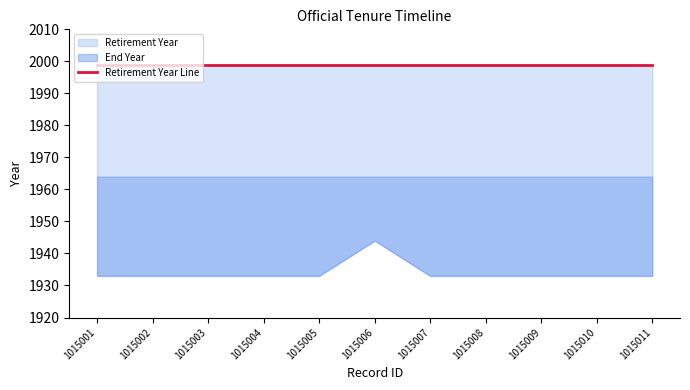

Reading left to right, what are all the values shown in this chart?

Start Year: 1933	1933	1933	1933	1933	1944	1933	1933	1933	1933	1933
End Year: 1964	1964	1964	1964	1964	1964	1964	1964	1964	1964	1964
Retirement Year: 1999	1999	1999	1999	1999	1999	1999	1999	1999	1999	1999